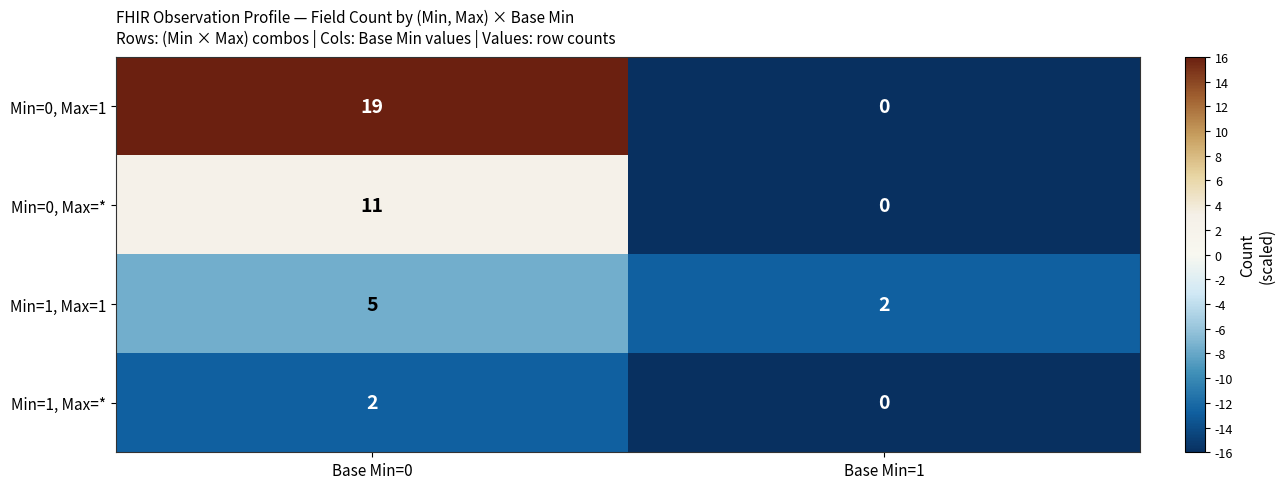

The value of Min=0, Max=1 at Base Min=1 is 0. True or false?

True